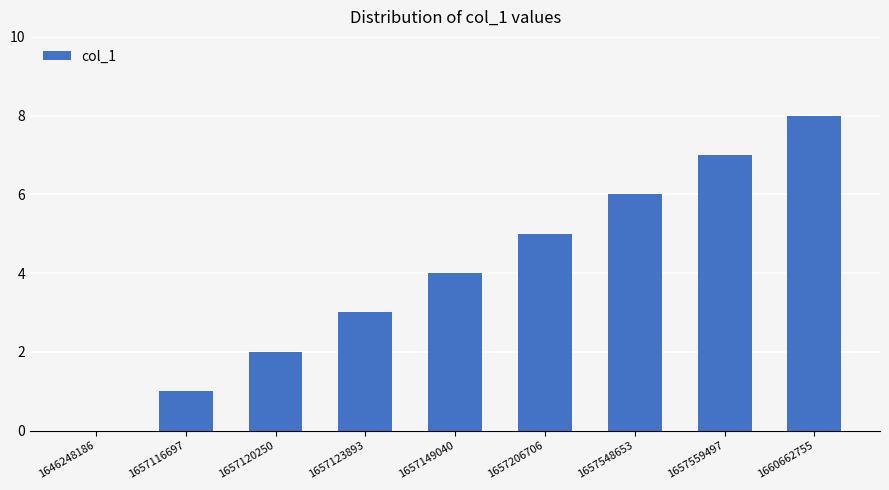

What is the ratio of the value at 1657548653 to the value at 1657120250?

3.0